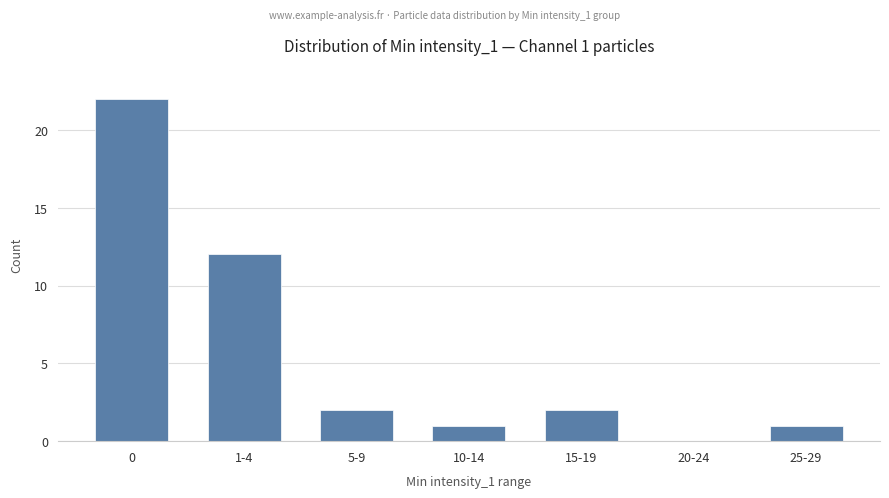

The chart shows a value of -15 at 20-24. True or false?

False